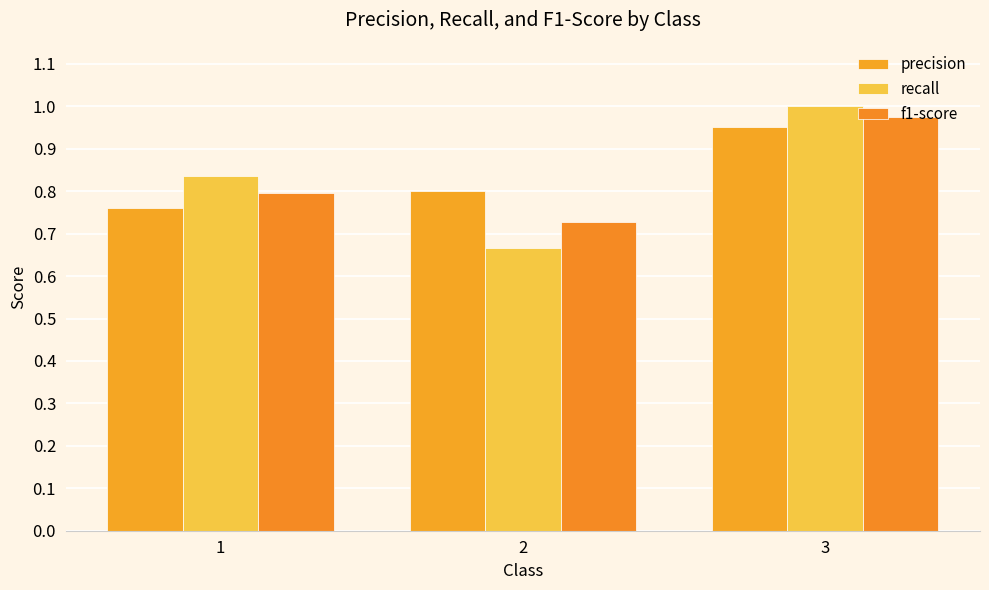

What are all the series names shown in the legend?

precision, recall, f1-score